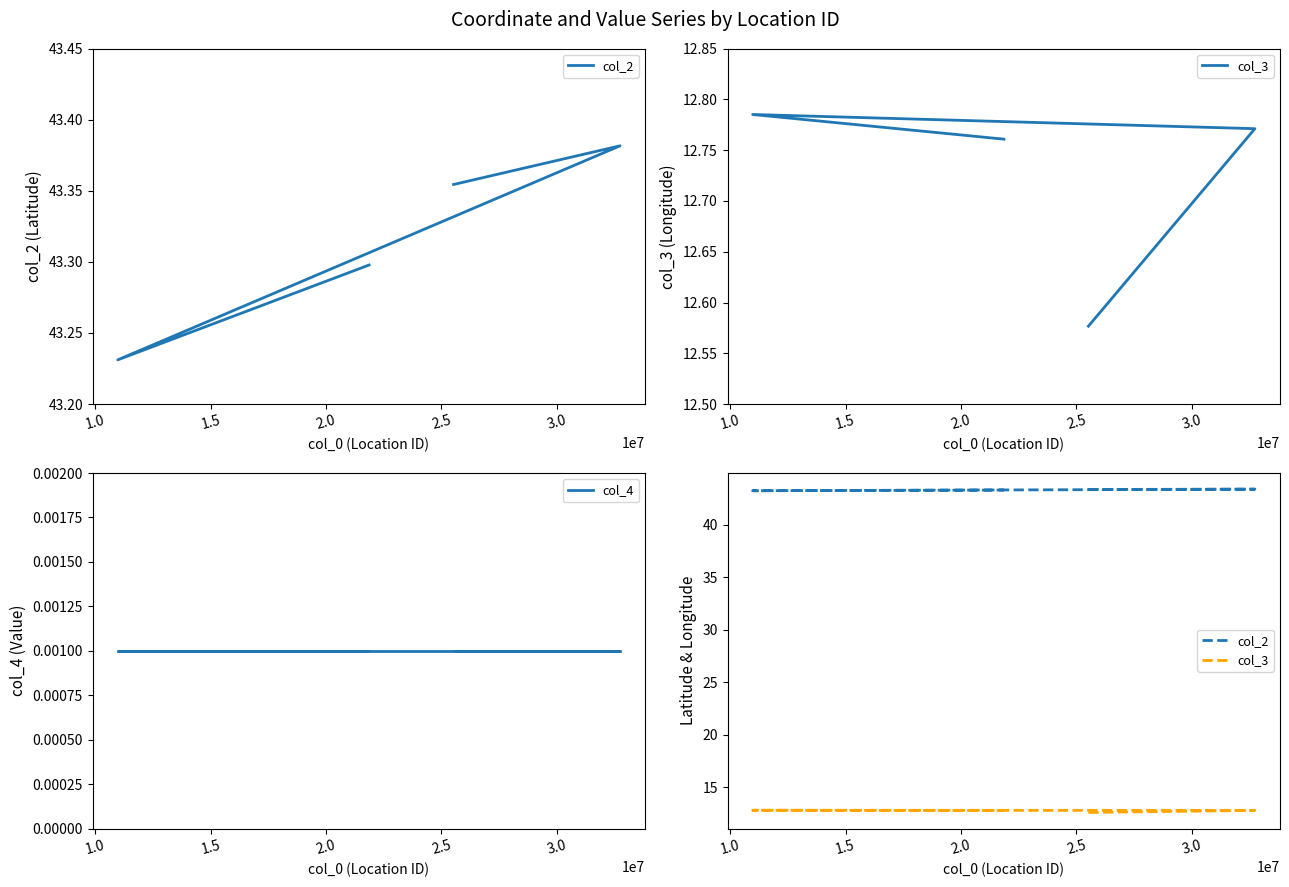

True or false: col_2 and col_4 intersect in this chart.

False